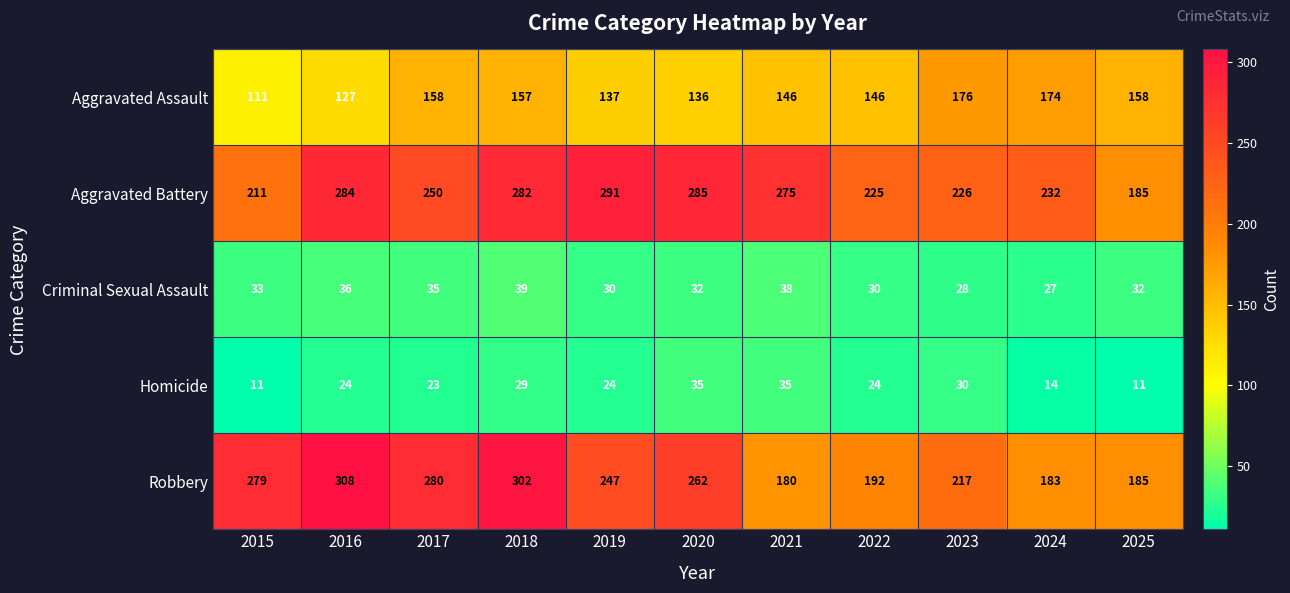

Count the number of categories in the chart.

11